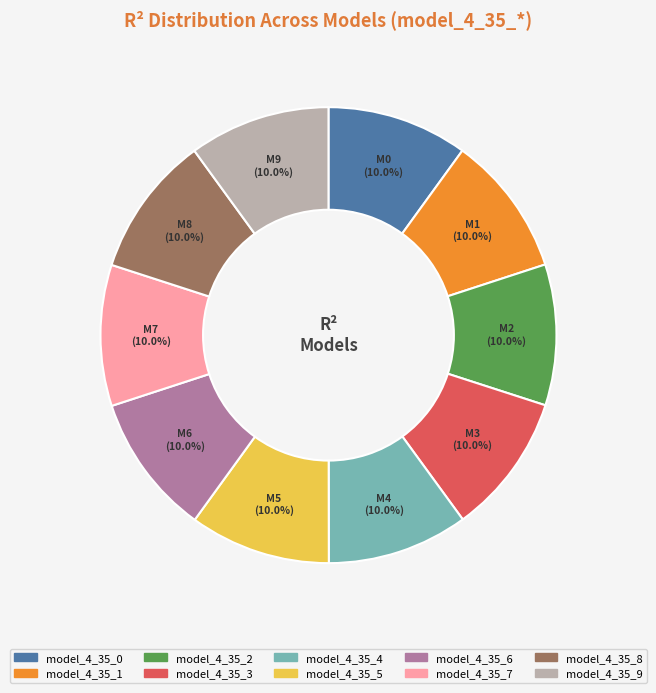

Combined, what portion of the pie is model_4_35_8 and model_4_35_7?

20.0%